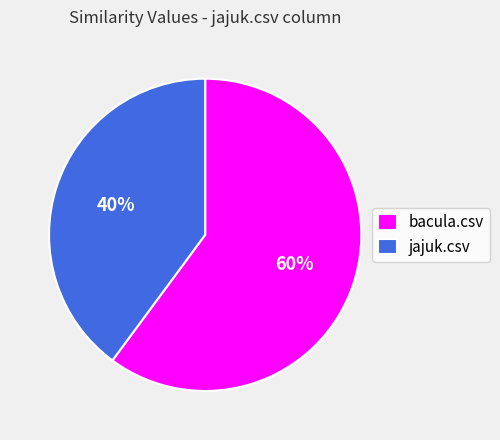

To the nearest percent, what is the combined percentage of bacula.csv and jajuk.csv?

100%